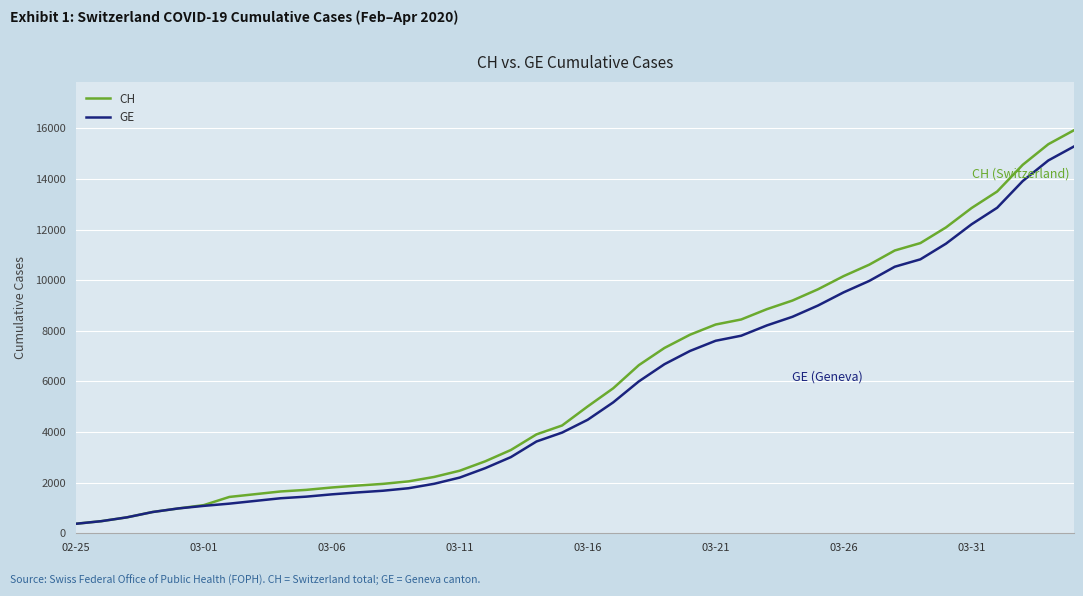

What is the greatest value displayed?

15926